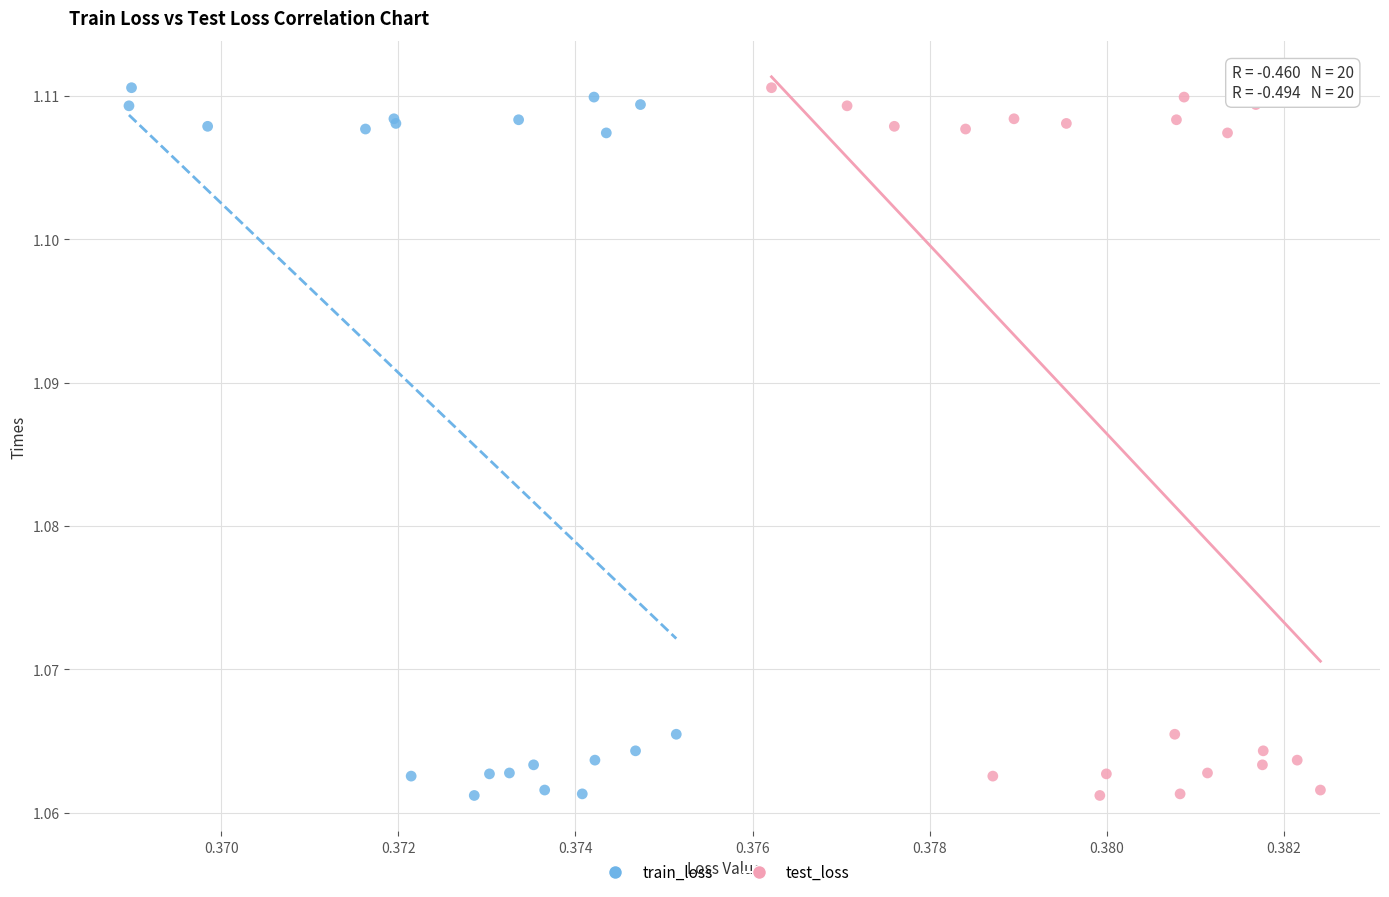

What are all the series names shown in the legend?

train_loss, test_loss